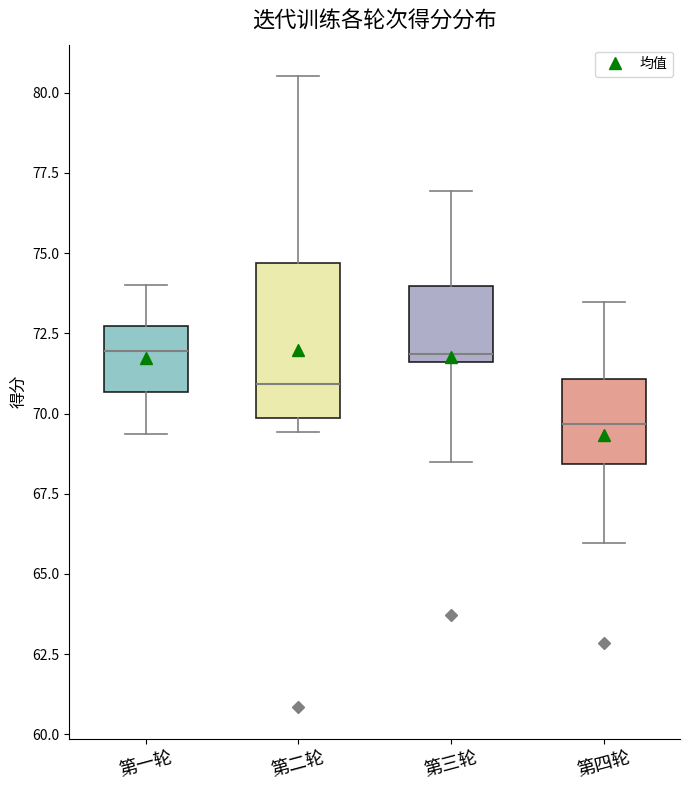

Reading left to right, read every box against the y-axis: the position of its median line, the range the box covers, and the ends of its whiskers. The values are not printed on the chart, so give them approximately, as read against the axis.

第一轮: median 72.0, box 70.5 to 72.5, whiskers 69.5 to 74.0
第二轮: median 71.0, box 70.0 to 74.5, whiskers 69.5 to 80.5
第三轮: median 72.0, box 71.5 to 74.0, whiskers 68.5 to 77.0
第四轮: median 69.5, box 68.5 to 71.0, whiskers 66.0 to 73.5